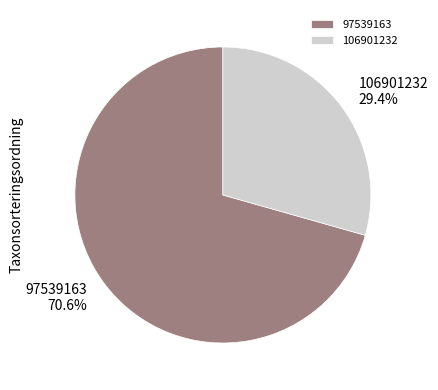

What is the largest slice in the pie chart?

97539163